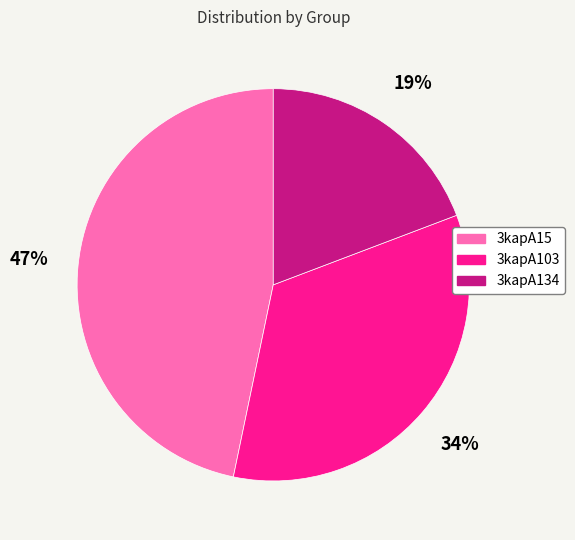

To the nearest percent, what percentage of the pie is 3kapA103?

34%